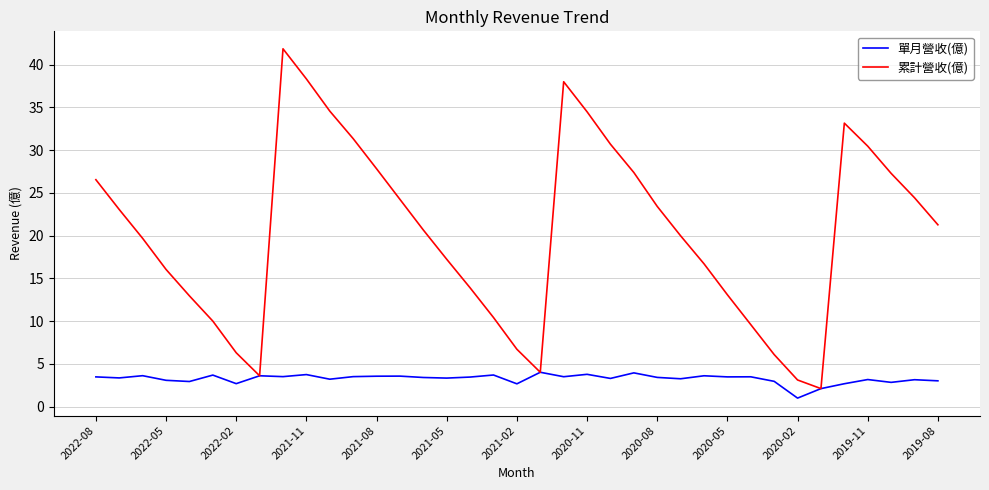

List the series in order of their overall mean, highest first.

累計營收(億), 單月營收(億)